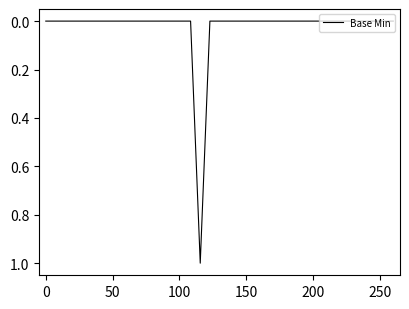

Reading left to right, what are all the values shown in this chart?

0	0	0	0	0	0	0	0	0	0	0	0	0	0	0	0	1	0	0	0	0	0	0	0	0	0	0	0	0	0	0	0	0	0	0	0	0